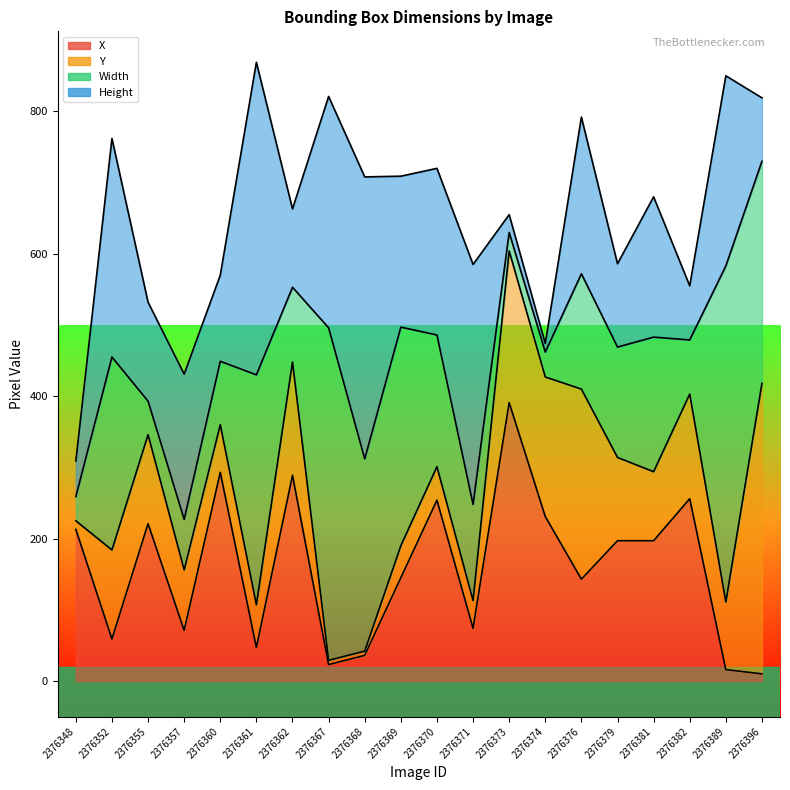

Is the value of Y at 2376374 greater than the value of Width at 2376361?

No